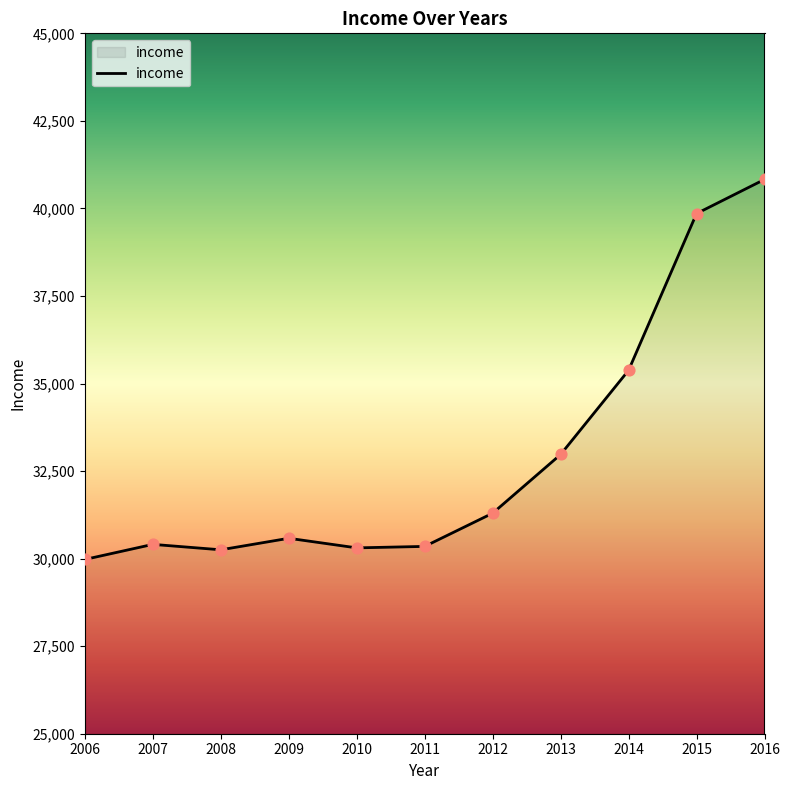

What is the ratio of the value at 2010 to the value at 2013?

0.9